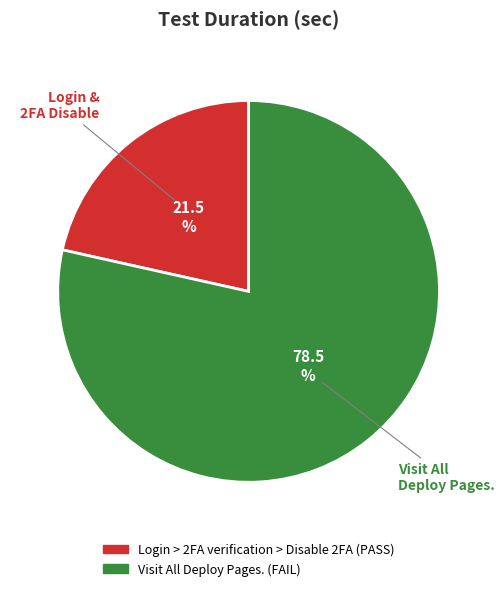

Is there any slice that represents more than half of the pie?

Yes